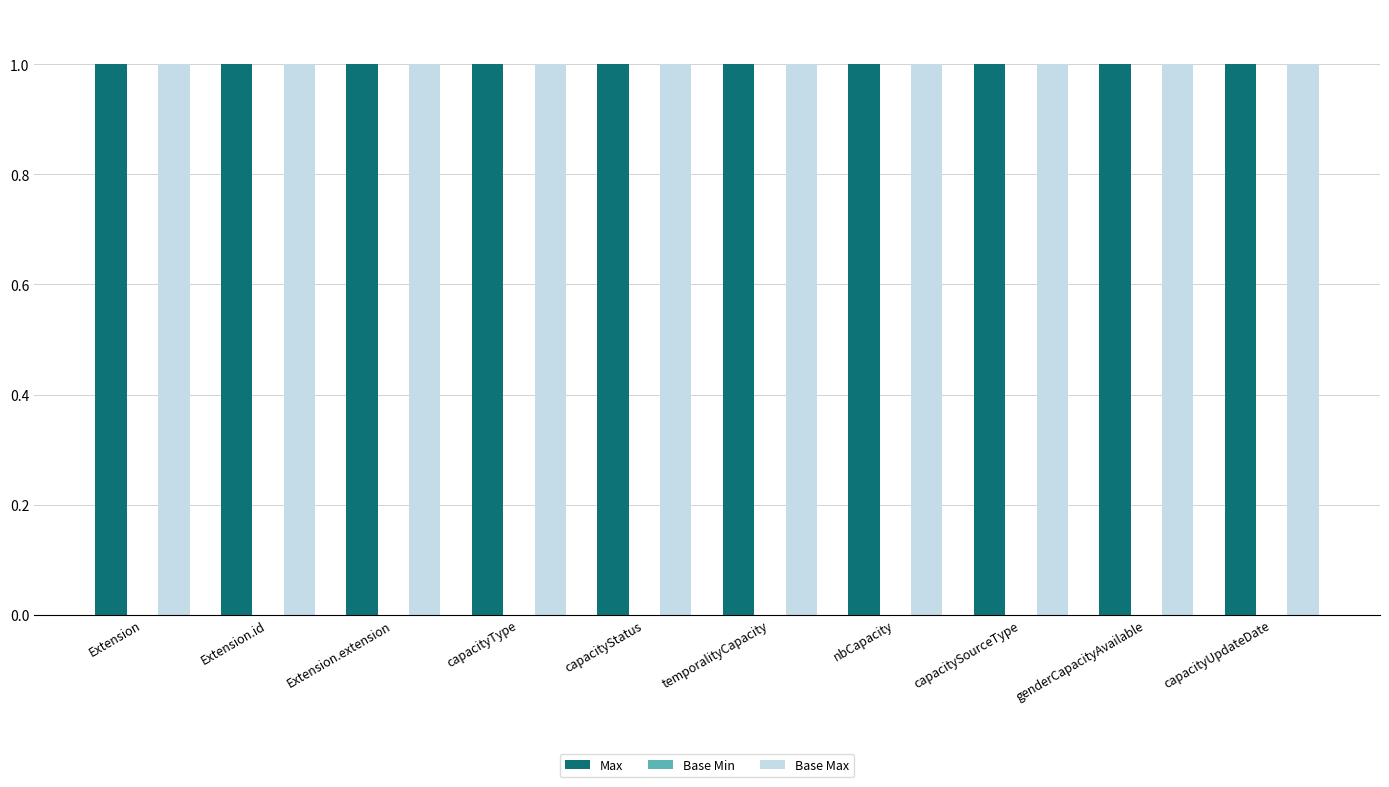

Reading left to right, what are all the values shown in this chart?

Max: 1	1	1	1	1	1	1	1	1	1
Base Min: 0	0	0	0	0	0	0	0	0	0
Base Max: 1	1	1	1	1	1	1	1	1	1